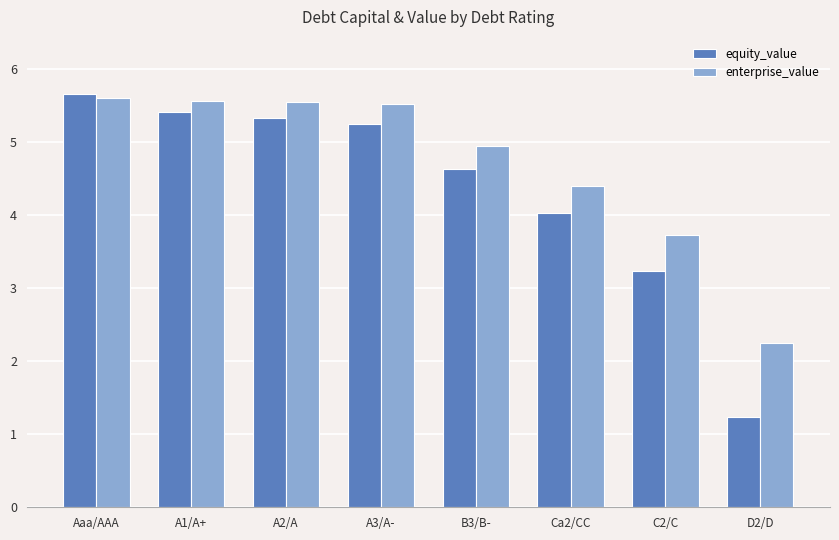

The equity_value series shows 2.0 at D2/D. True or false?

False